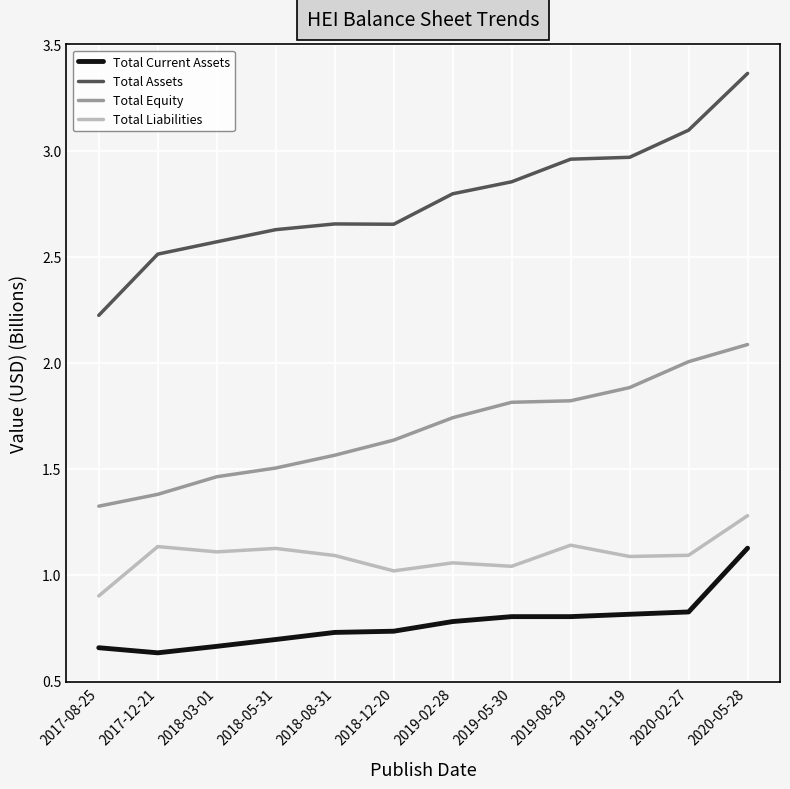

What position from the left is 2017-12-21?

2